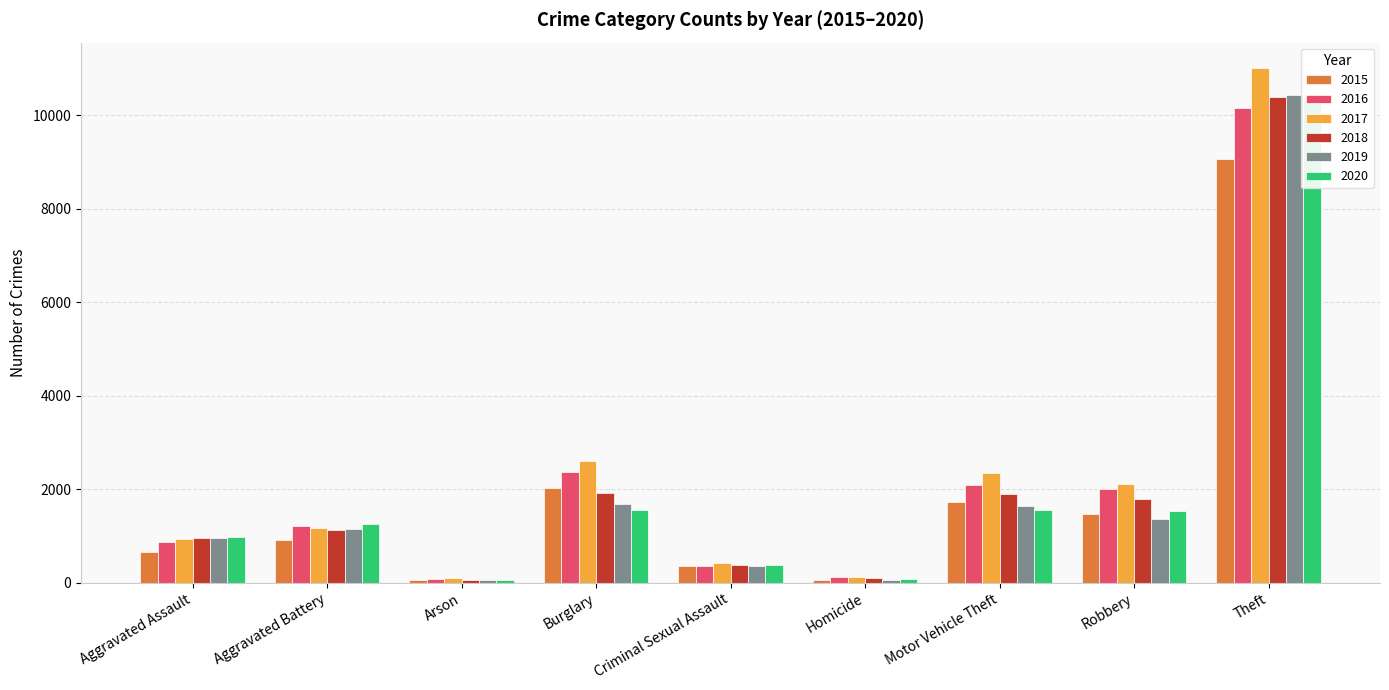

At which label is 2017 closest to 5545?

Burglary